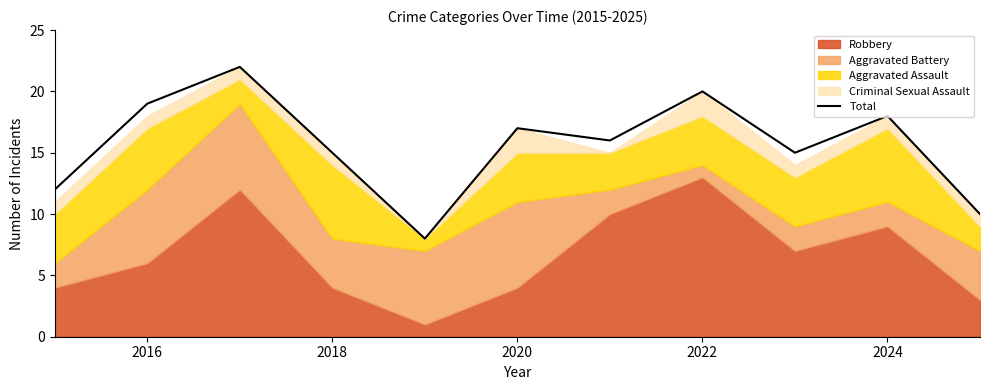

What is the smallest value displayed?

8